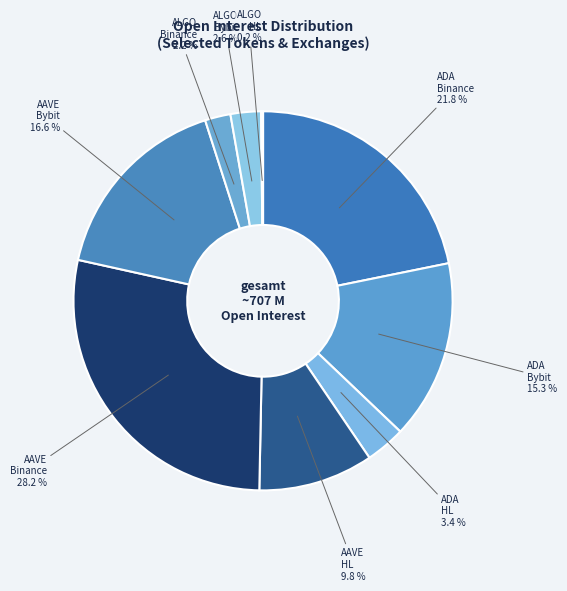

How many segments does this pie chart have?

9